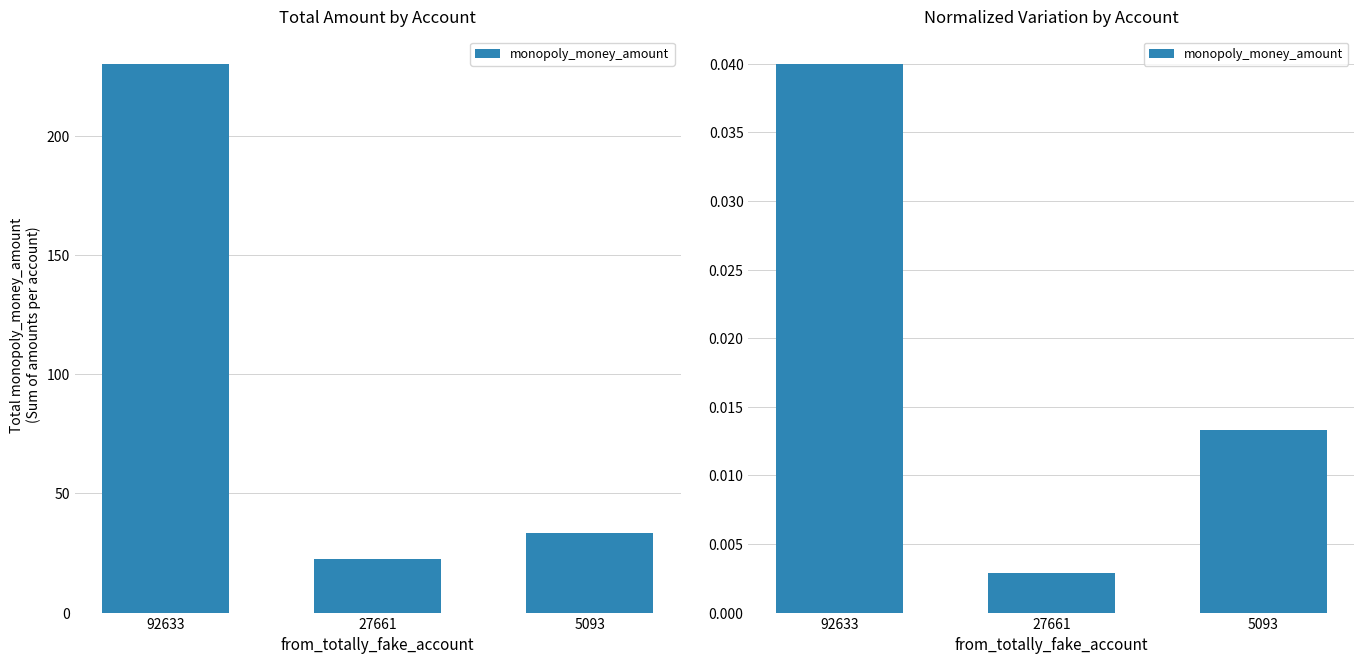

The chart shows a value of 0.0 at 92633. True or false?

False